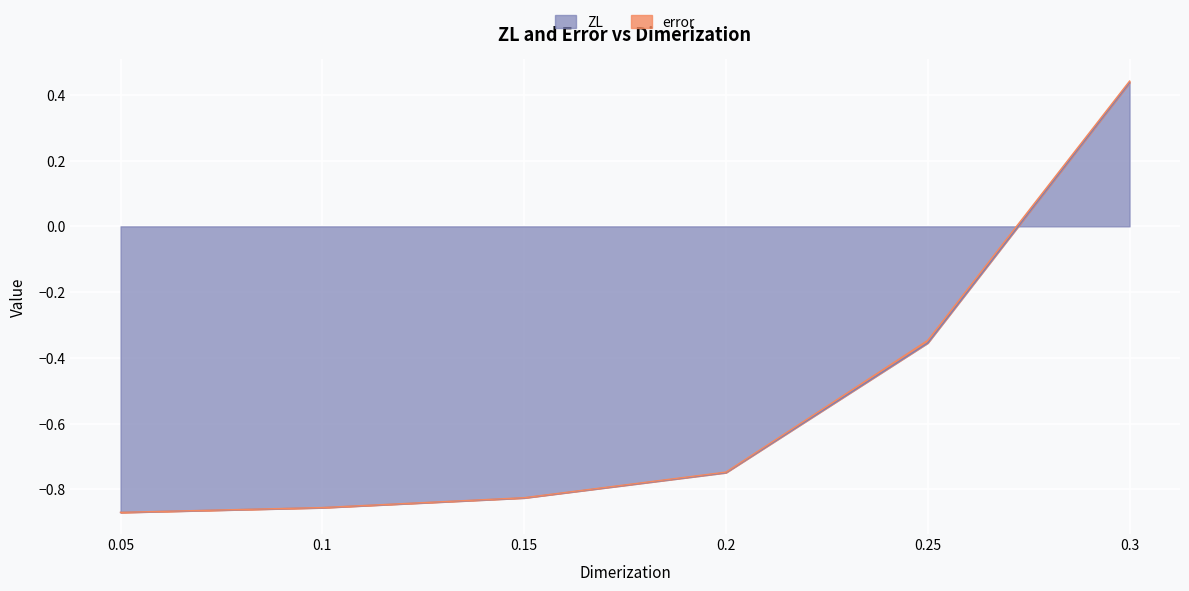

True or false: the data shows 0.4 at 0.3.

True